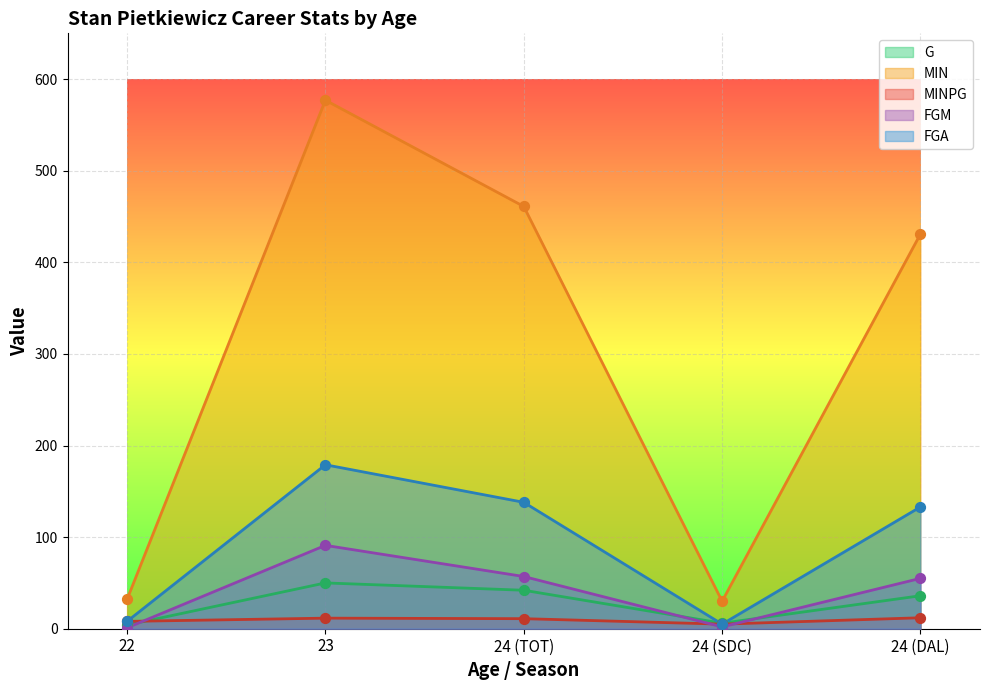

Which series contains the lowest Y value?

FGM